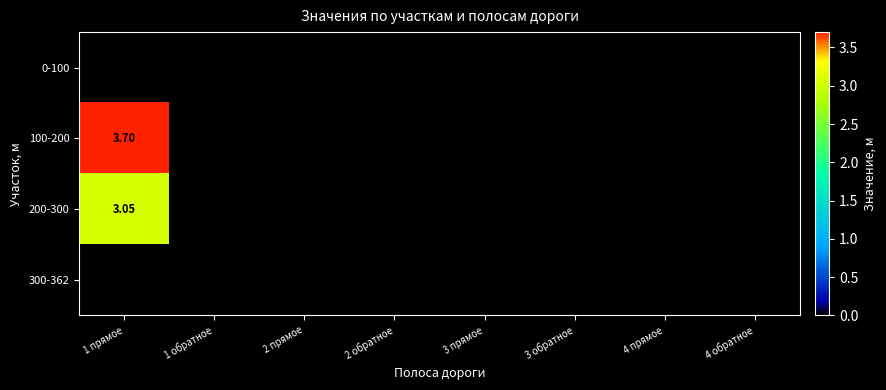

The 200-300 series shows 3.0 at 1 прямое. True or false?

True